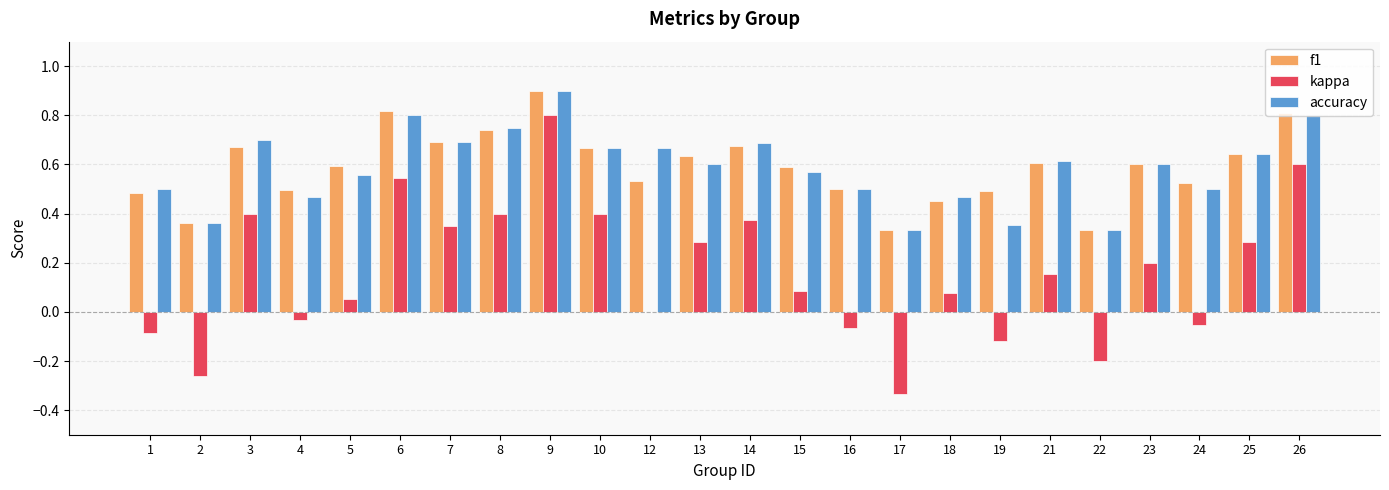

Is it true that accuracy equals 0.9 at 9?

True